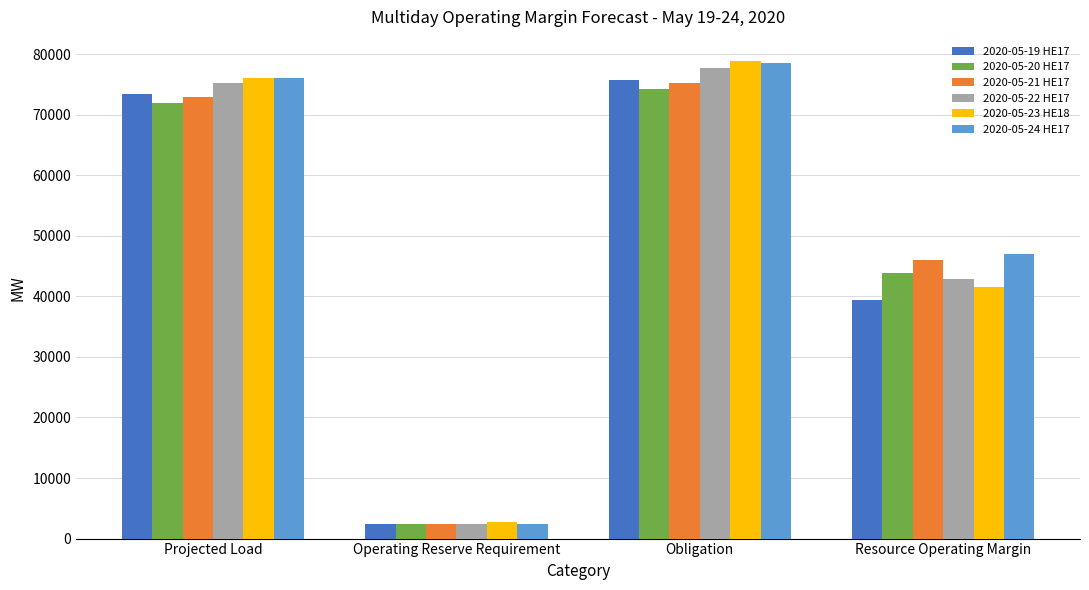

What is the sum of the 2020-05-20 HE17 values at Operating Reserve Requirement and Obligation?

76683.0